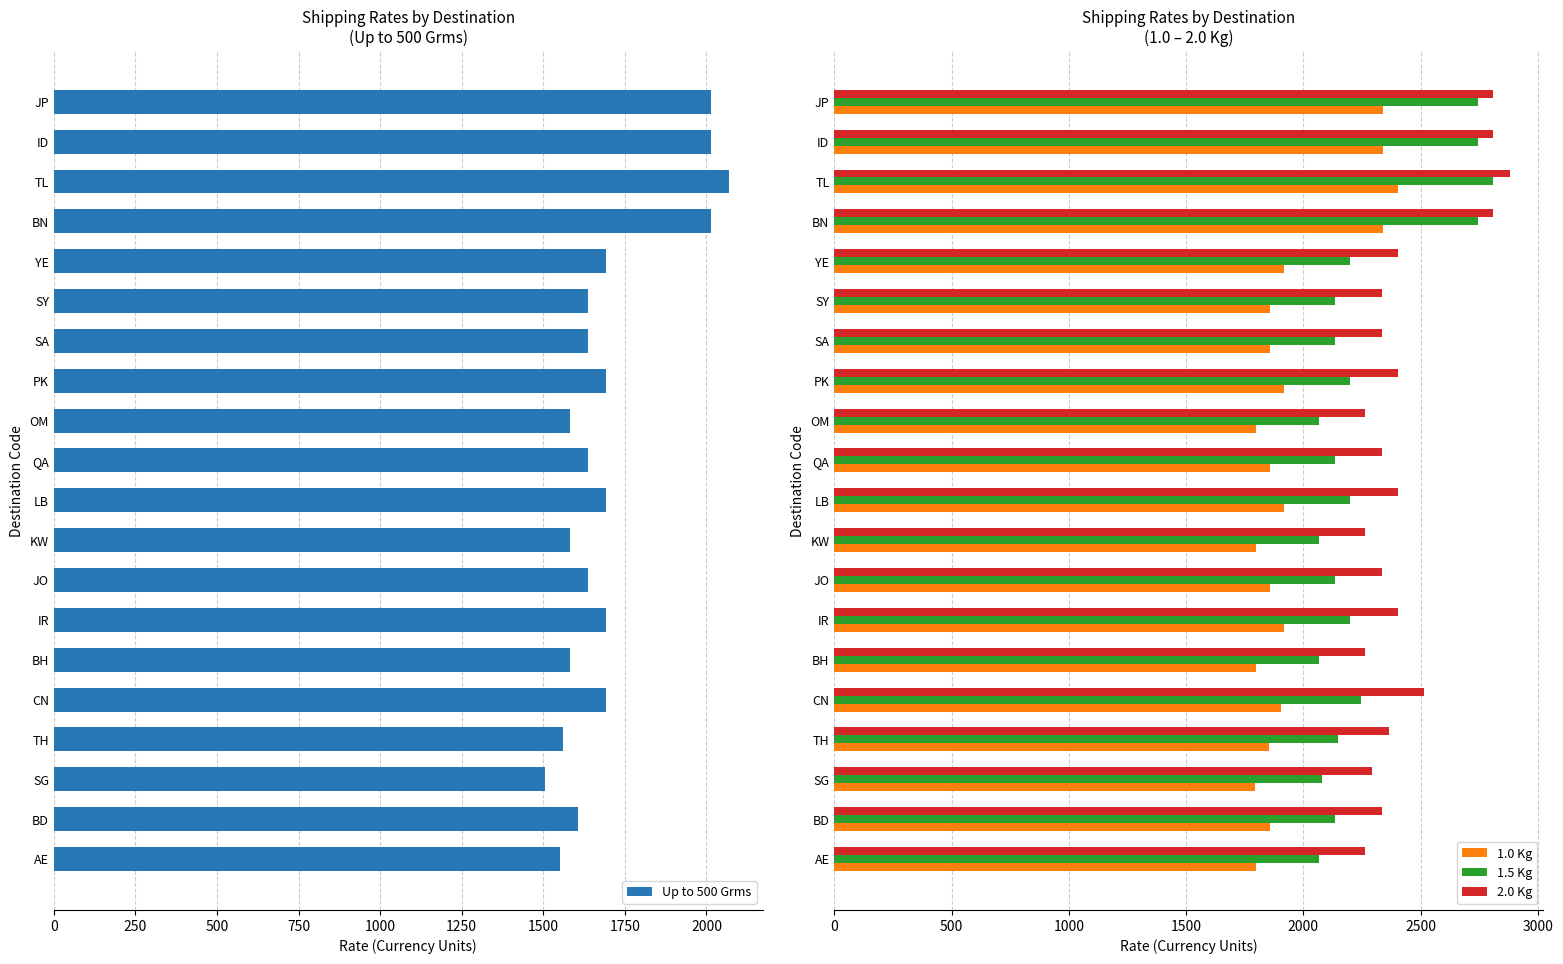

What is the difference between the maximum and minimum values in the 1.0 Kg series?

609.0